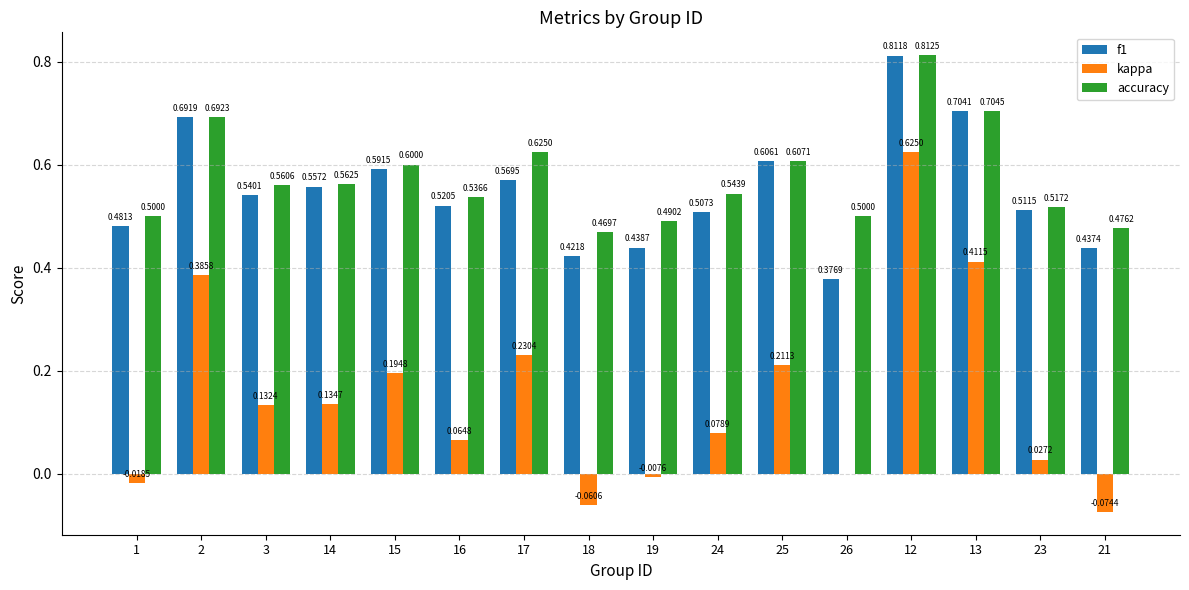

What is the sum of the f1 values at 15 and 17?

1.2